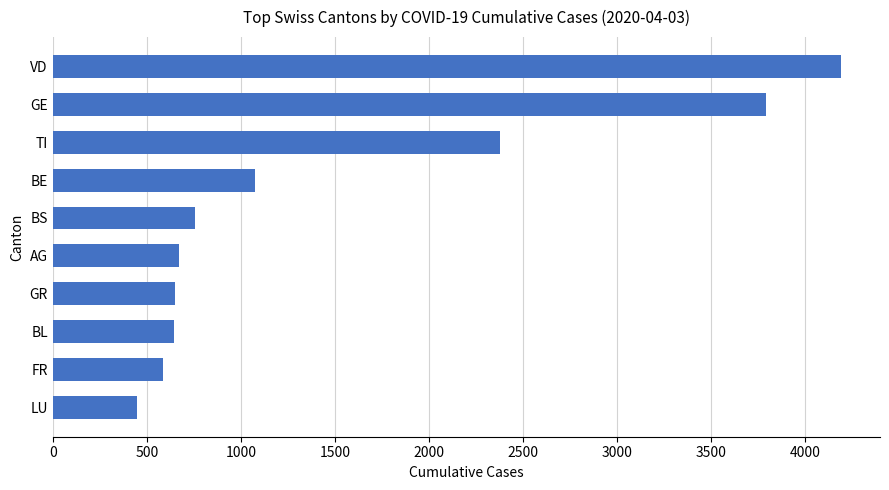

What is the difference between the maximum and minimum values?

3738